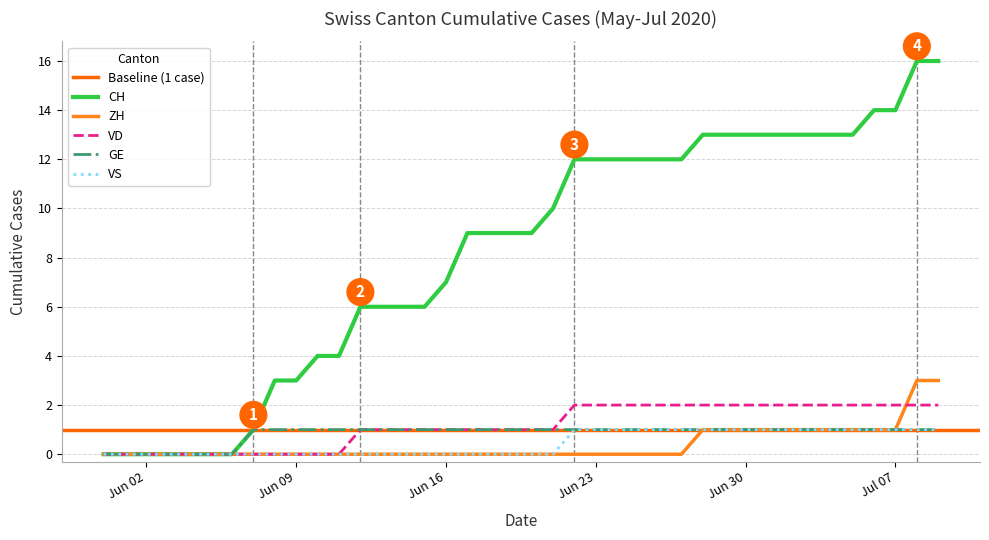

Between 2020-06-18 and 2020-06-24, which series saw the biggest shift?

CH